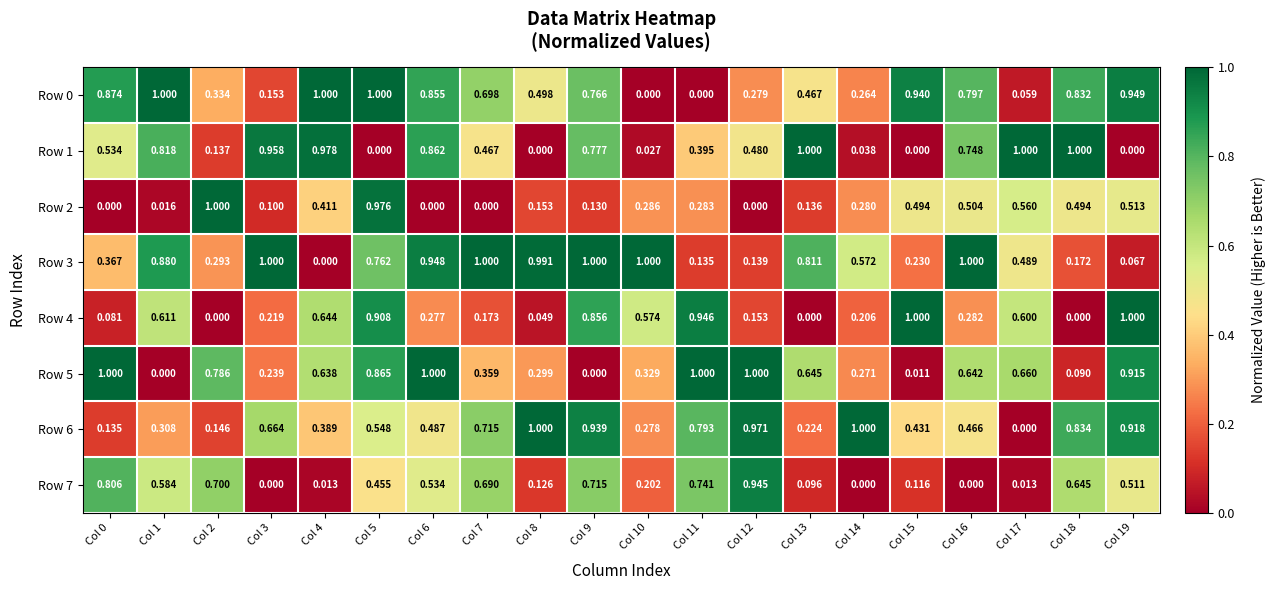

How many values in Row 4 are above zero?

17